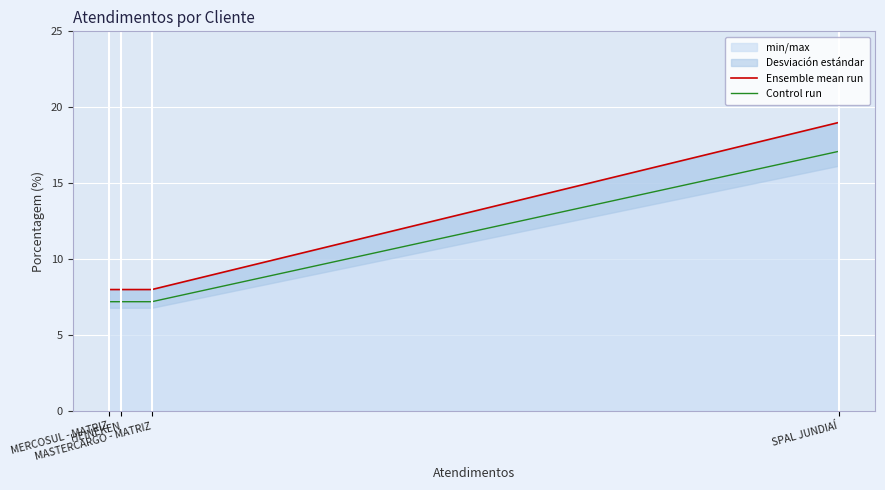

Which series has the widest spread of values?

Ensemble mean run